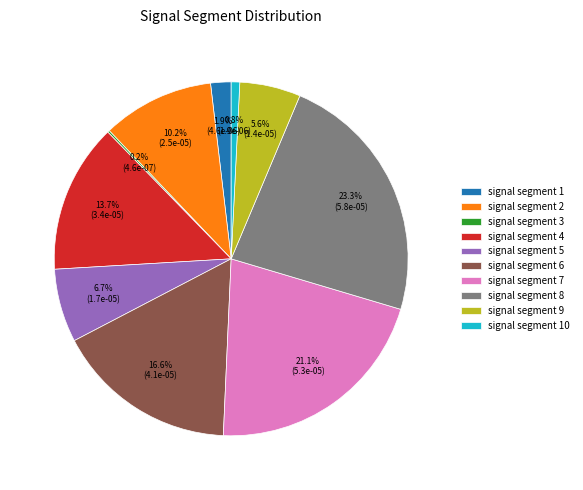

What is the largest slice in the pie chart?

signal segment 8